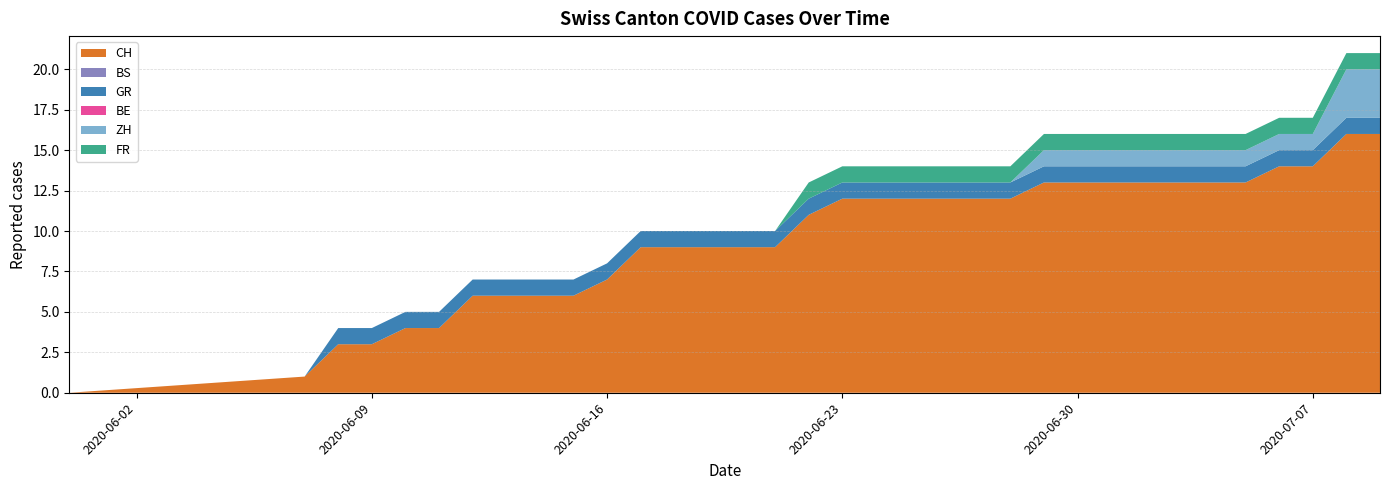

Reading right to left, what are all the values shown in this chart?

CH: 2020-07-09=16	2020-07-08=16	2020-07-07=14	2020-07-06=14	2020-07-05=13	2020-07-04=13	2020-07-03=13	2020-07-02=13	2020-07-01=13	2020-06-30=13	2020-06-29=13	2020-06-28=12	2020-06-27=12	2020-06-26=12	2020-06-25=12	2020-06-24=12	2020-06-23=12	2020-06-22=11	2020-06-21=9	2020-06-20=9	2020-06-19=9	2020-06-18=9	2020-06-17=9	2020-06-16=7	2020-06-15=6	2020-06-14=6	2020-06-13=6	2020-06-12=6	2020-06-11=4	2020-06-10=4	2020-06-09=3	2020-06-08=3	2020-06-07=1	2020-05-31=0
BS: 2020-07-09=0	2020-07-08=0	2020-07-07=0	2020-07-06=0	2020-07-05=0	2020-07-04=0	2020-07-03=0	2020-07-02=0	2020-07-01=0	2020-06-30=0	2020-06-29=0	2020-06-28=0	2020-06-27=0	2020-06-26=0	2020-06-25=0	2020-06-24=0	2020-06-23=0	2020-06-22=0	2020-06-21=0	2020-06-20=0	2020-06-19=0	2020-06-18=0	2020-06-17=0	2020-06-16=0	2020-06-15=0	2020-06-14=0	2020-06-13=0	2020-06-12=0	2020-06-11=0	2020-06-10=0	2020-06-09=0	2020-06-08=0	2020-06-07=0	2020-05-31=0
GR: 2020-07-09=1	2020-07-08=1	2020-07-07=1	2020-07-06=1	2020-07-05=1	2020-07-04=1	2020-07-03=1	2020-07-02=1	2020-07-01=1	2020-06-30=1	2020-06-29=1	2020-06-28=1	2020-06-27=1	2020-06-26=1	2020-06-25=1	2020-06-24=1	2020-06-23=1	2020-06-22=1	2020-06-21=1	2020-06-20=1	2020-06-19=1	2020-06-18=1	2020-06-17=1	2020-06-16=1	2020-06-15=1	2020-06-14=1	2020-06-13=1	2020-06-12=1	2020-06-11=1	2020-06-10=1	2020-06-09=1	2020-06-08=1	2020-06-07=0	2020-05-31=0
BE: 2020-07-09=0	2020-07-08=0	2020-07-07=0	2020-07-06=0	2020-07-05=0	2020-07-04=0	2020-07-03=0	2020-07-02=0	2020-07-01=0	2020-06-30=0	2020-06-29=0	2020-06-28=0	2020-06-27=0	2020-06-26=0	2020-06-25=0	2020-06-24=0	2020-06-23=0	2020-06-22=0	2020-06-21=0	2020-06-20=0	2020-06-19=0	2020-06-18=0	2020-06-17=0	2020-06-16=0	2020-06-15=0	2020-06-14=0	2020-06-13=0	2020-06-12=0	2020-06-11=0	2020-06-10=0	2020-06-09=0	2020-06-08=0	2020-06-07=0	2020-05-31=0
ZH: 2020-07-09=3	2020-07-08=3	2020-07-07=1	2020-07-06=1	2020-07-05=1	2020-07-04=1	2020-07-03=1	2020-07-02=1	2020-07-01=1	2020-06-30=1	2020-06-29=1	2020-06-28=0	2020-06-27=0	2020-06-26=0	2020-06-25=0	2020-06-24=0	2020-06-23=0	2020-06-22=0	2020-06-21=0	2020-06-20=0	2020-06-19=0	2020-06-18=0	2020-06-17=0	2020-06-16=0	2020-06-15=0	2020-06-14=0	2020-06-13=0	2020-06-12=0	2020-06-11=0	2020-06-10=0	2020-06-09=0	2020-06-08=0	2020-06-07=0	2020-05-31=0
FR: 2020-07-09=1	2020-07-08=1	2020-07-07=1	2020-07-06=1	2020-07-05=1	2020-07-04=1	2020-07-03=1	2020-07-02=1	2020-07-01=1	2020-06-30=1	2020-06-29=1	2020-06-28=1	2020-06-27=1	2020-06-26=1	2020-06-25=1	2020-06-24=1	2020-06-23=1	2020-06-22=1	2020-06-21=0	2020-06-20=0	2020-06-19=0	2020-06-18=0	2020-06-17=0	2020-06-16=0	2020-06-15=0	2020-06-14=0	2020-06-13=0	2020-06-12=0	2020-06-11=0	2020-06-10=0	2020-06-09=0	2020-06-08=0	2020-06-07=0	2020-05-31=0